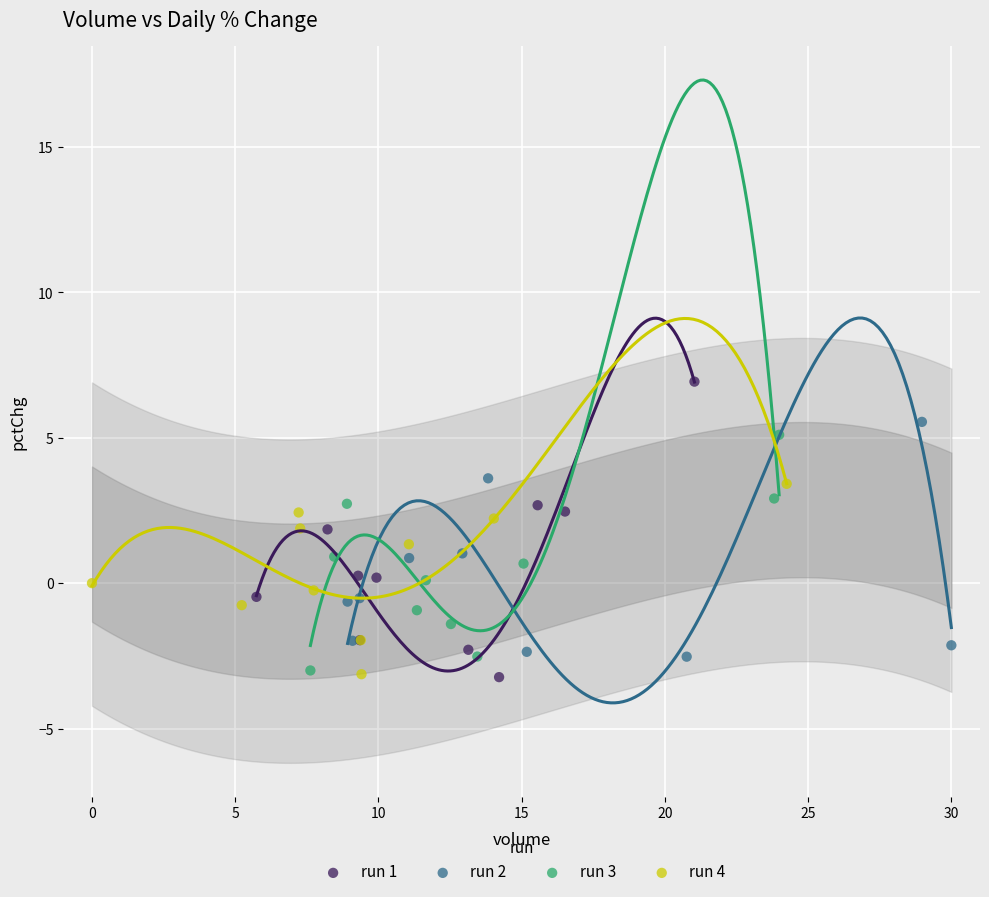

What are all the series names shown in the legend?

run 1, run 2, run 3, run 4